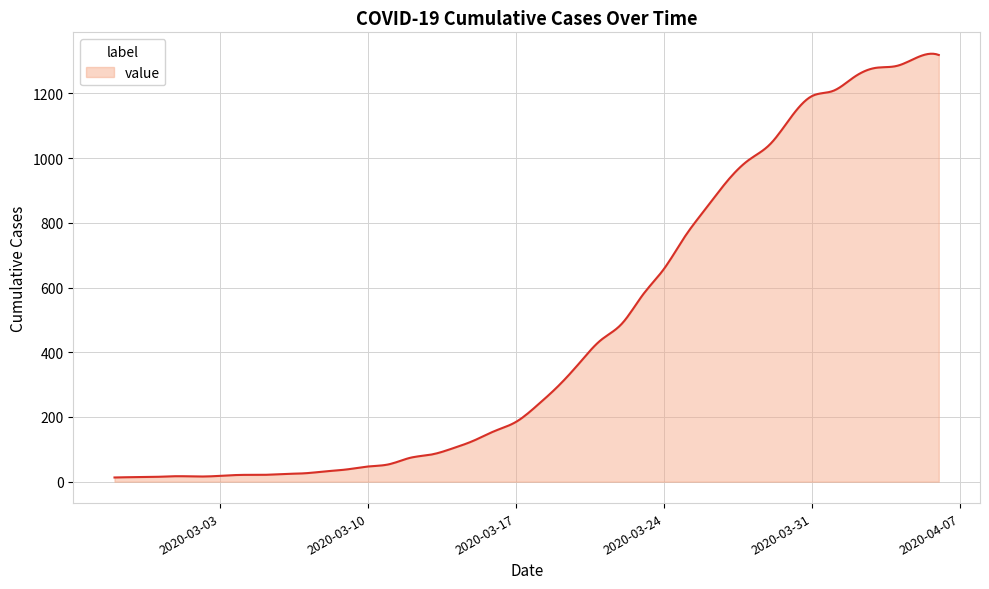

What is the maximum value shown in the chart?

1322.8